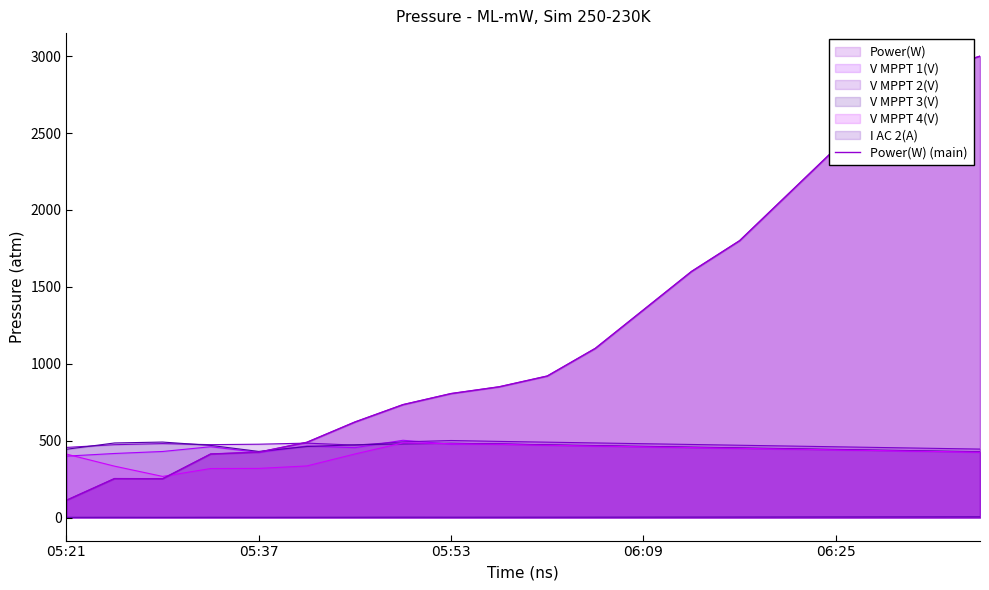

How many values are below 920?

10